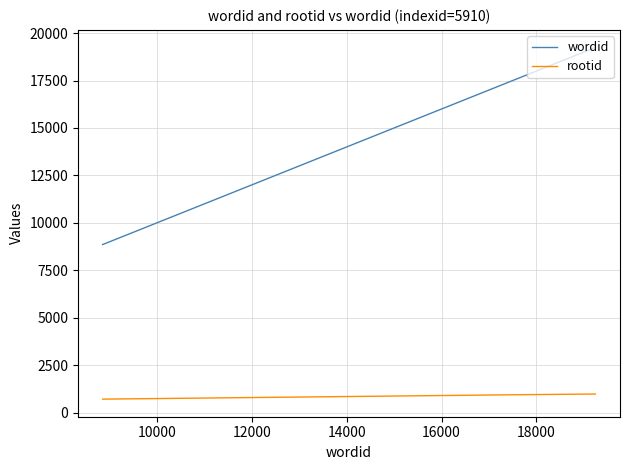

Which series has the largest total across all categories?

wordid